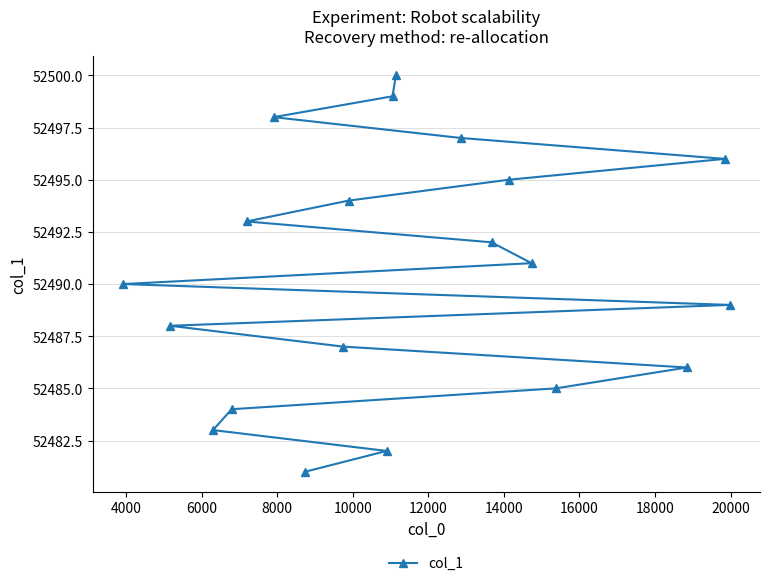

What is the value of the 8th point from the left?

52487